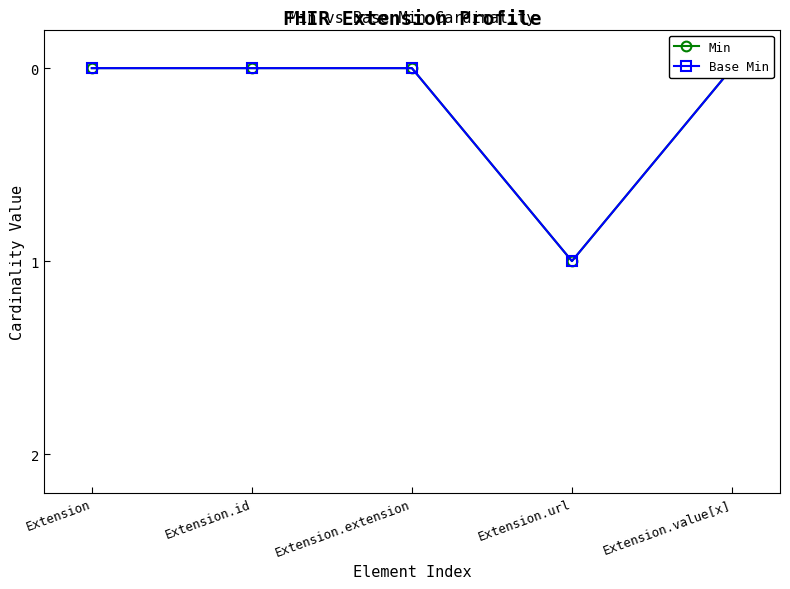

What is the greatest value displayed?

1